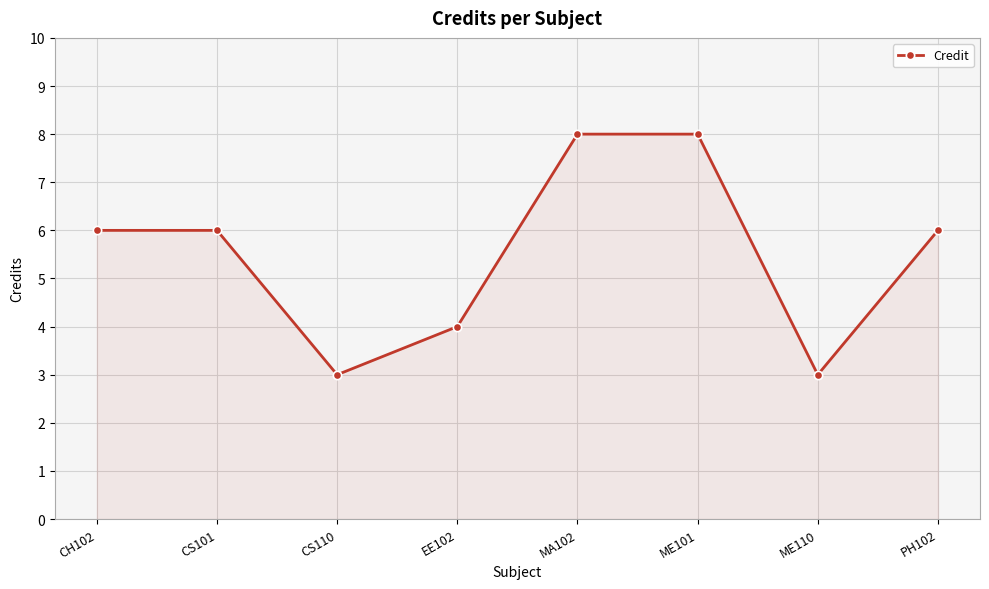

What is the change in value from CS110 to PH102?

+3